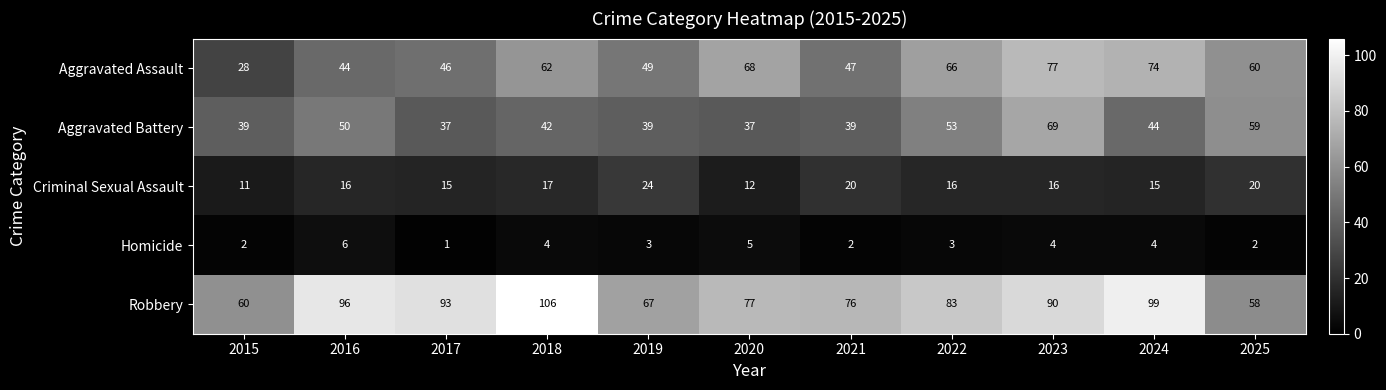

Rank the series at 2018 from highest to lowest value.

Robbery, Aggravated Assault, Aggravated Battery, Criminal Sexual Assault, Homicide